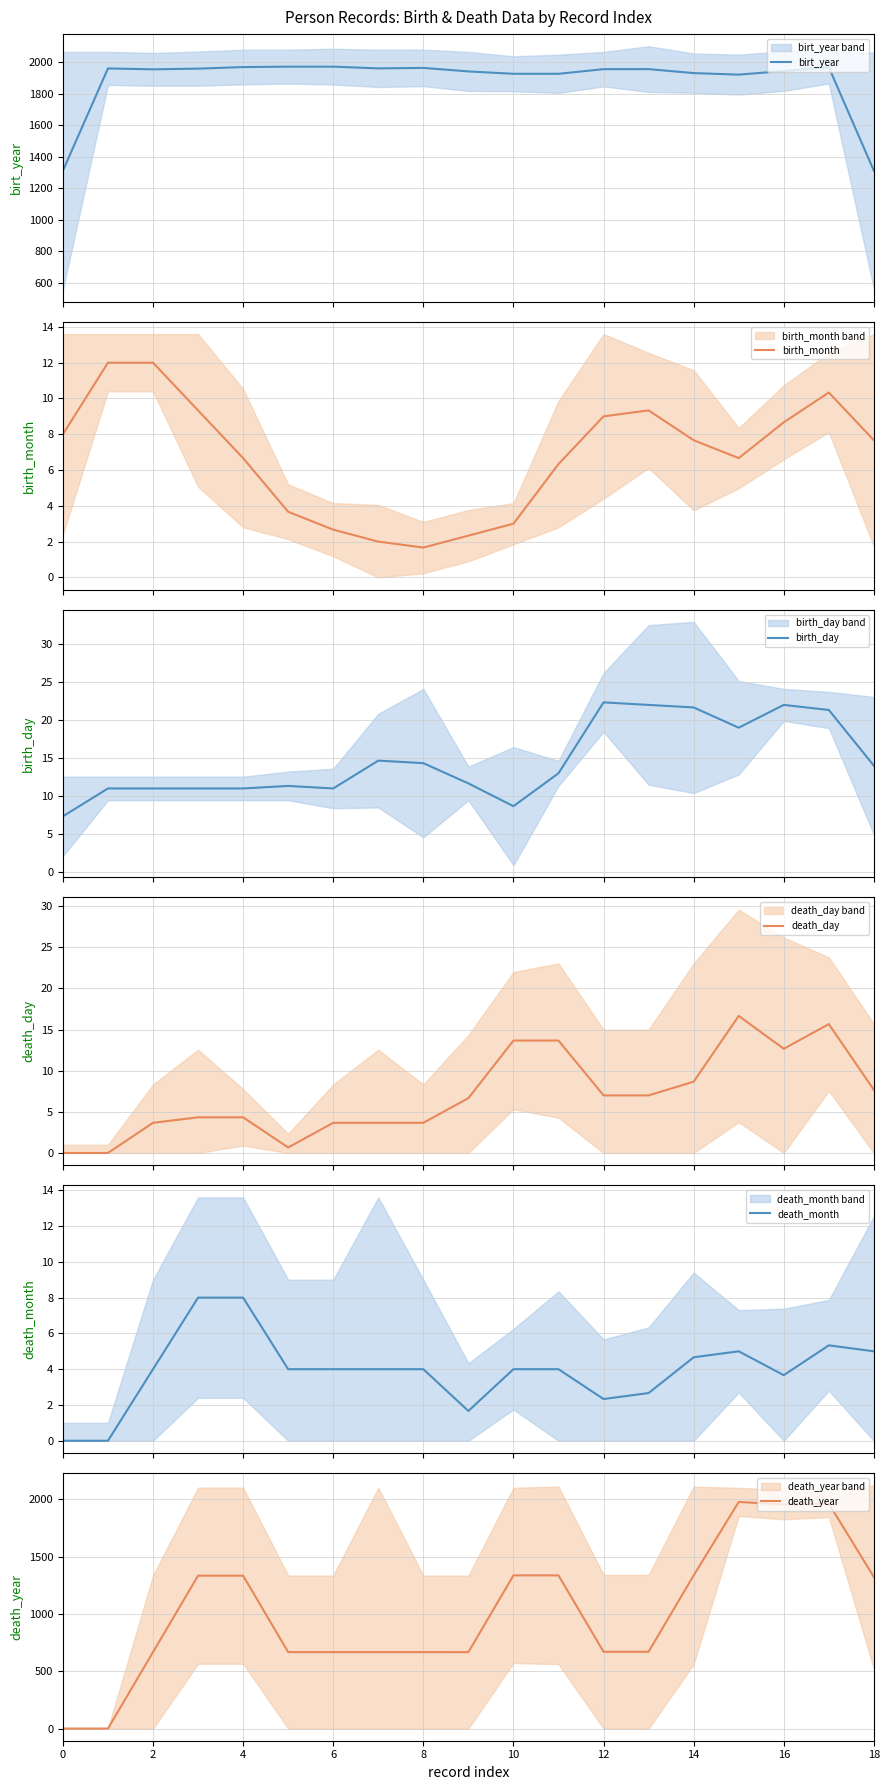

What is the maximum value for death_month?

8.0